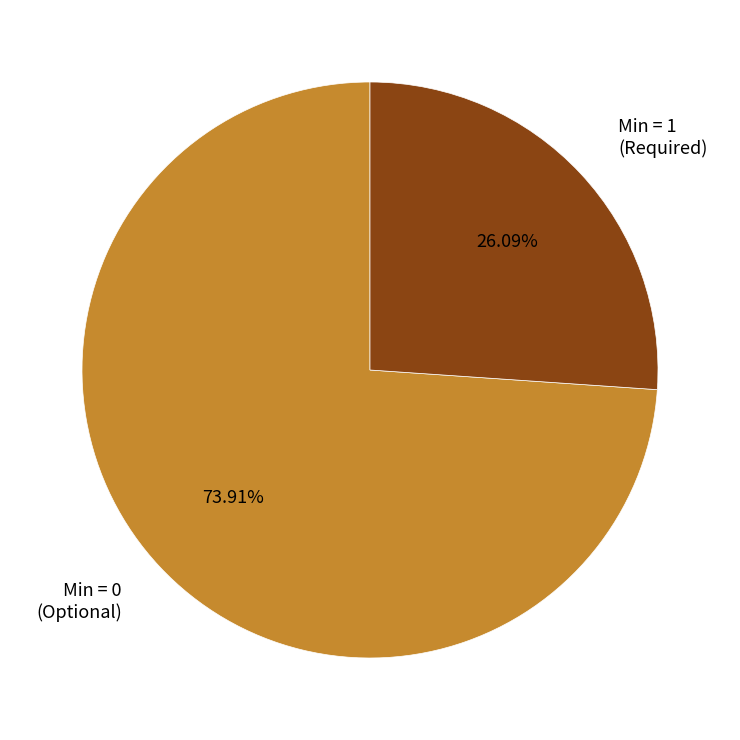

To the nearest percent, what is the difference between the largest and smallest slice percentages?

48%